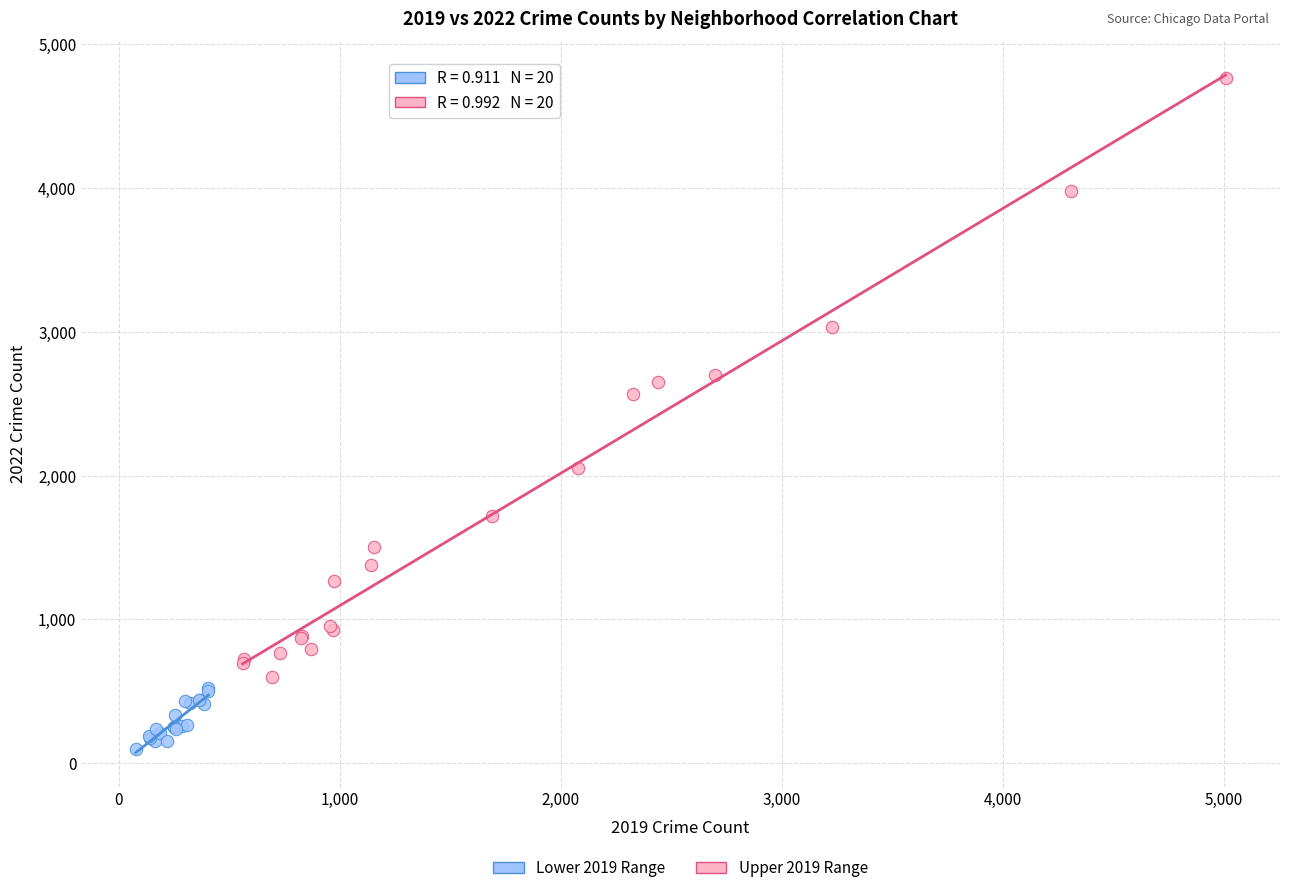

Which series has the widest spread of Y values?

Upper 2019 Range